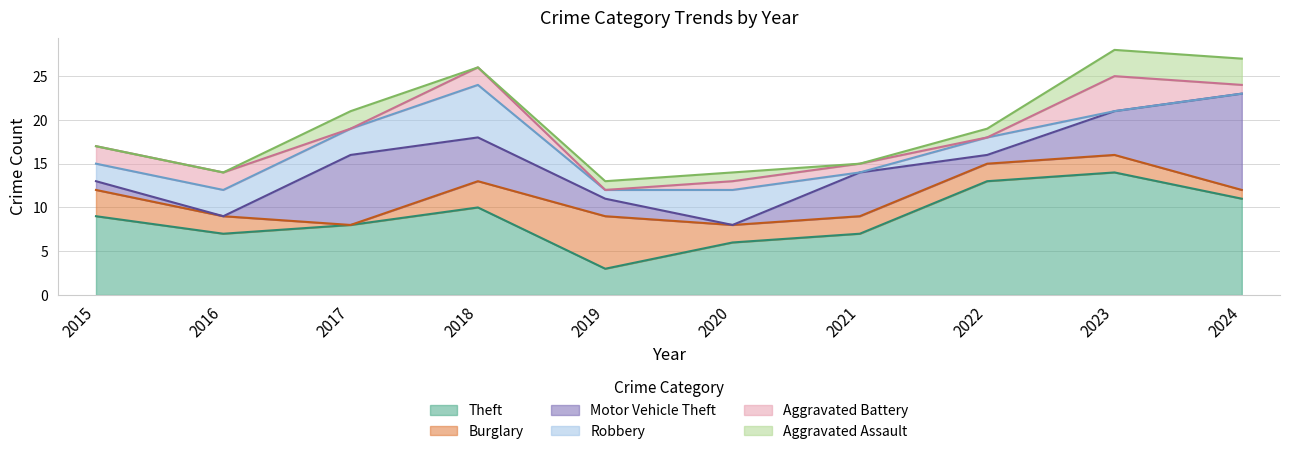

Which category has the lowest value in the Robbery series?

2021